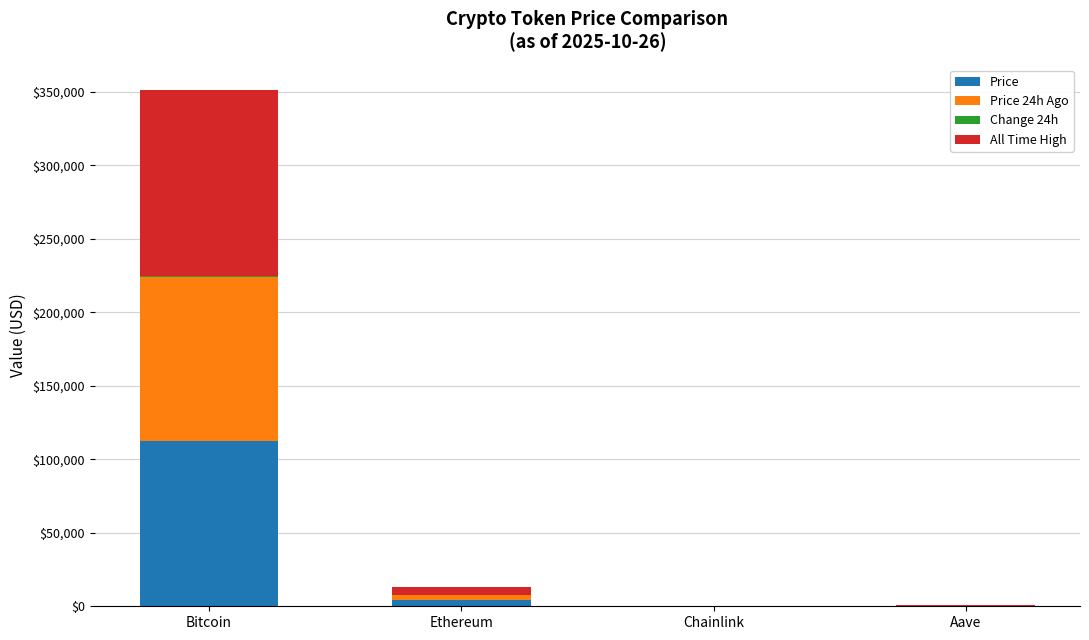

What is the total value across all series at Bitcoin?

351058.0